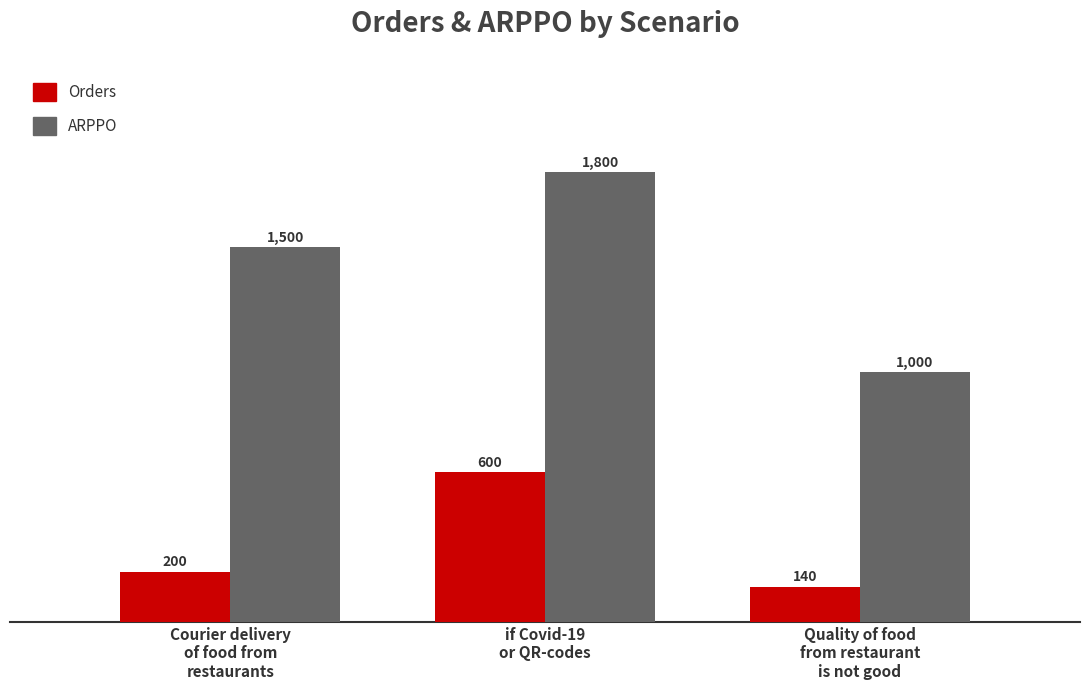

How many Orders values are between 140 and 600?

3